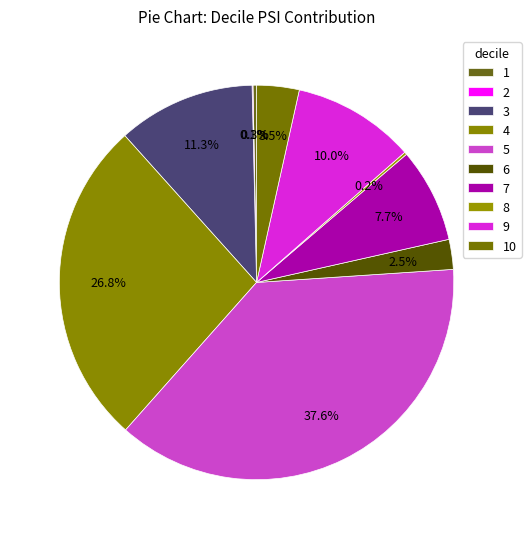

Which slice is the smallest?

2